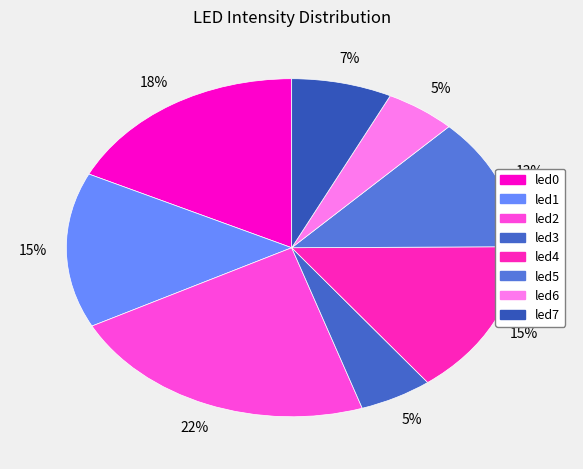

How many segments does this pie chart have?

8